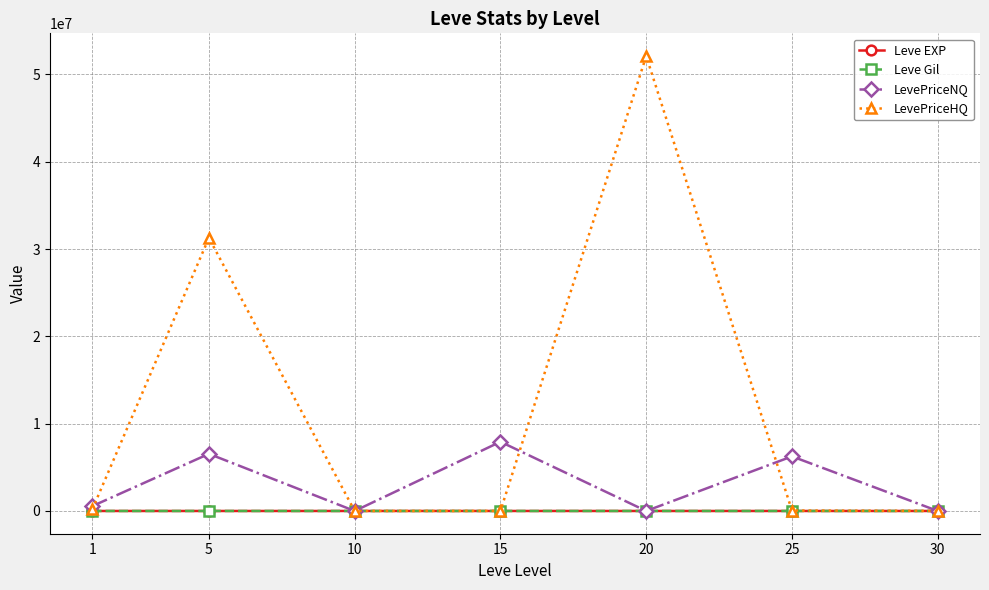

What is the difference between the maximum and second lowest values in the LevePriceHQ series?

52096951.2